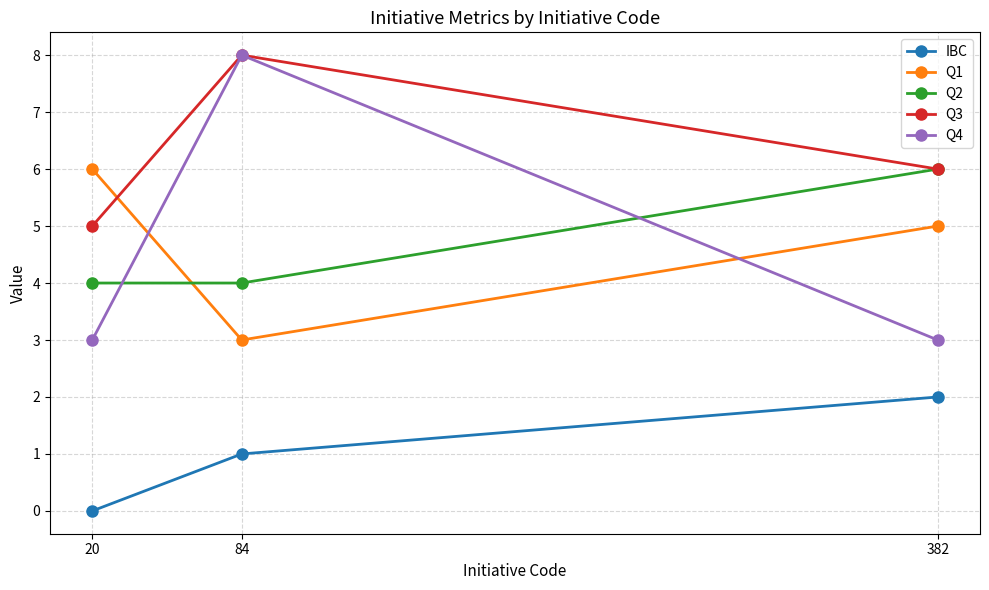

Does the chart have visible grid lines?

Yes